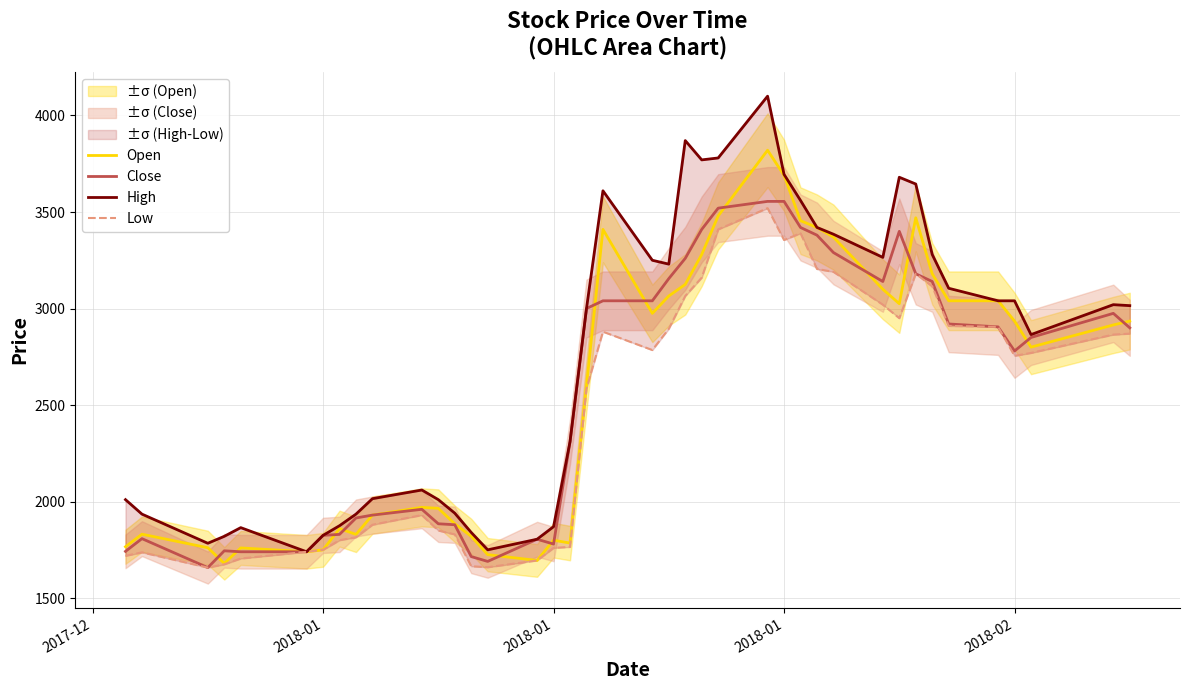

Reading left to right, list all the values displayed in this chart.

Open: 1766	1831	1761	1680	1760	1740	1750	1860	1830	1930	1970	1965	1885	1820	1725	1695	1800	1785	2600	3410	2975	3065	3125	3280	3480	3820	3690	3455	3420	3370	3100	3025	3470	3180	3040	3040	2935	2800	2915	2935
Close: 1742	1808	1658	1745	1740	1740	1825	1830	1915	1930	1960	1885	1880	1715	1690	1805	1780	2310	3000	3040	3040	3155	3260	3410	3520	3555	3555	3420	3380	3290	3140	3400	3180	3140	2920	2905	2780	2850	2975	2900
High: 2010	1935	1784	1820	1865	1740	1825	1875	1935	2015	2060	2010	1940	1840	1750	1805	1870	2310	3000	3610	3250	3230	3870	3770	3780	4100	3695	3560	3420	3385	3265	3680	3645	3280	3105	3040	3040	2865	3020	3015
Low: 1719	1737	1658	1675	1705	1740	1750	1800	1815	1880	1930	1850	1830	1665	1660	1695	1760	1765	2585	2880	2785	2895	3065	3160	3410	3520	3355	3390	3205	3190	3020	2950	3180	3115	2910	2905	2755	2770	2865	2870